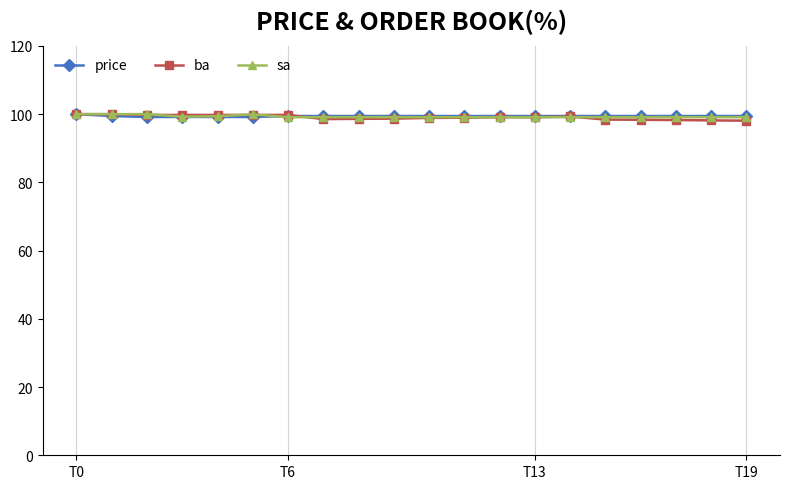

How many categories are shown in the chart?

20